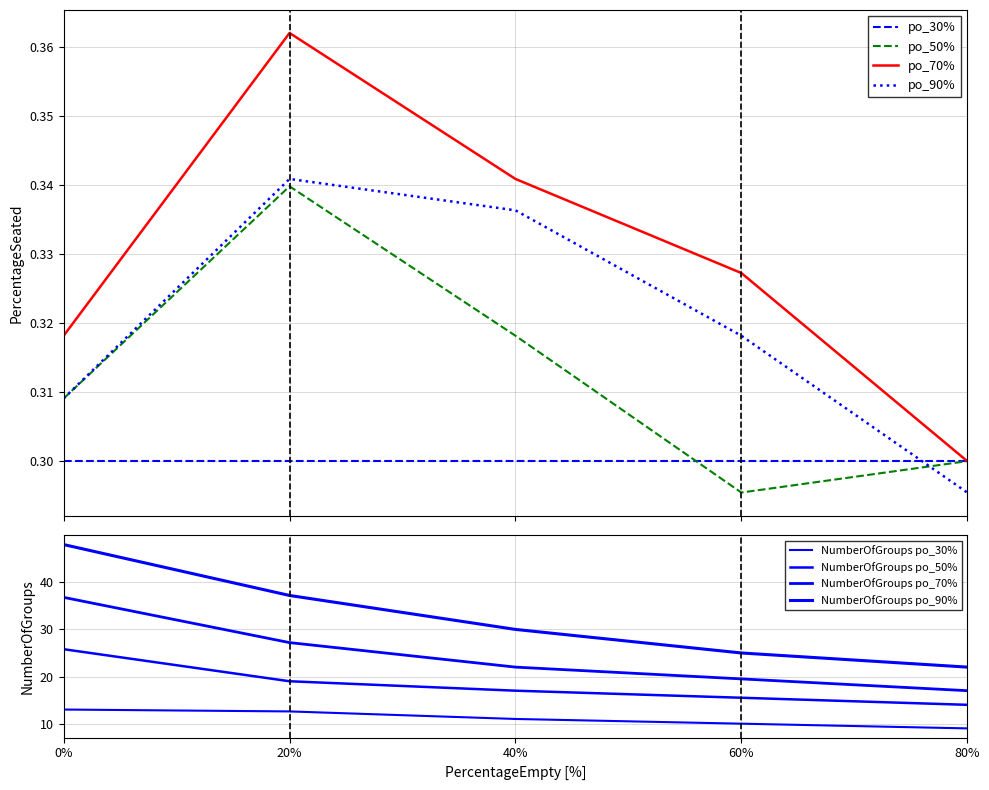

True or false: PercentageOccupied and PercentageSeated cross at least once.

False